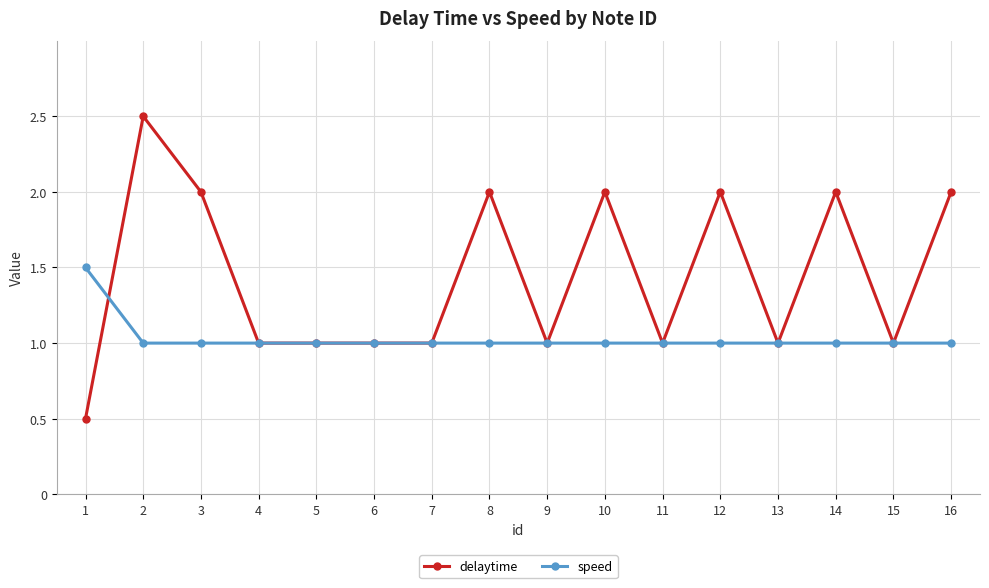

True or false: delaytime has more than 2 points higher than both neighbors.

True